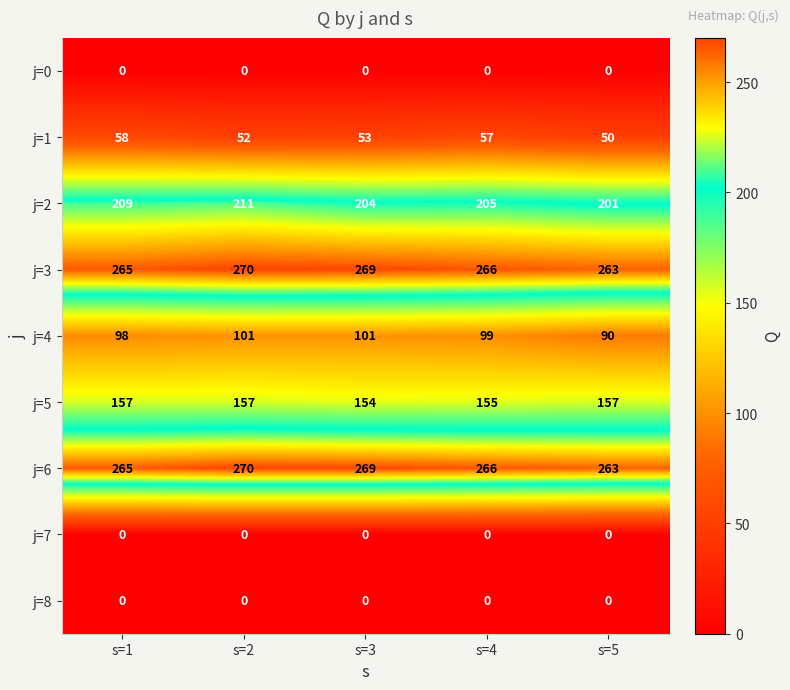

What is the greatest value displayed?

270